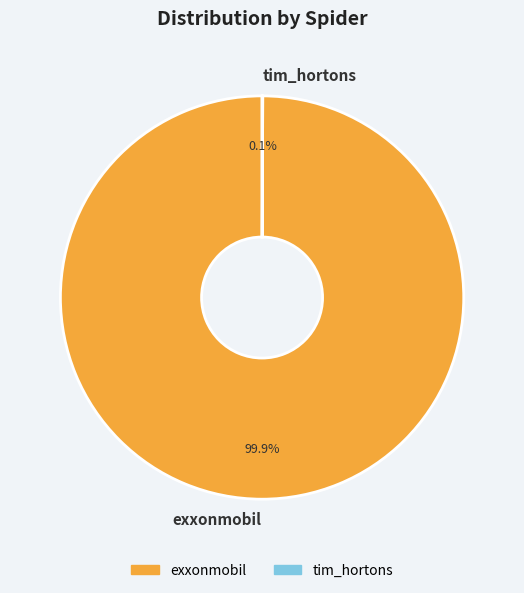

Is there a majority slice in this chart?

Yes